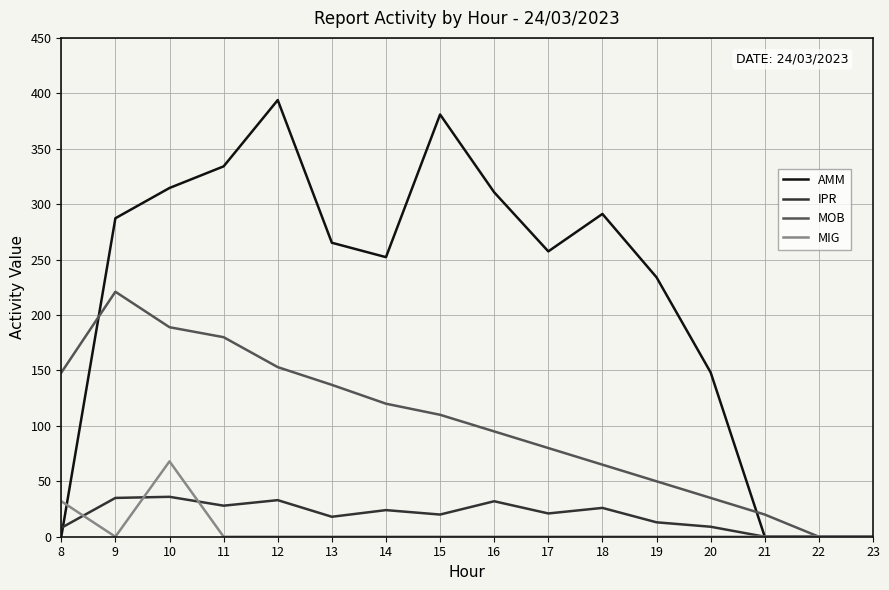

True or false: AMM has a value of 0.0 at 21.

True